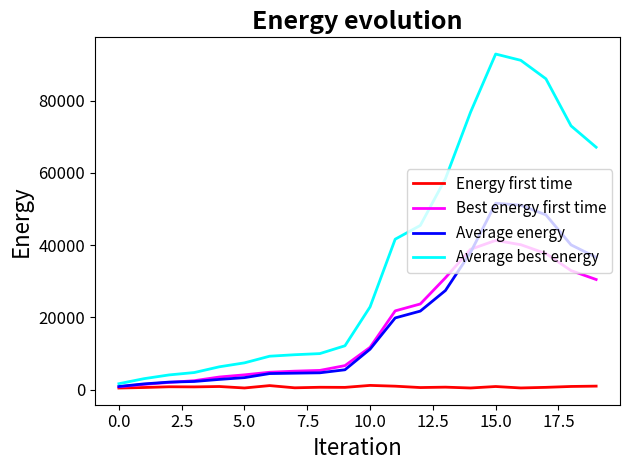

What is the average value of the Average energy series?

18888.8